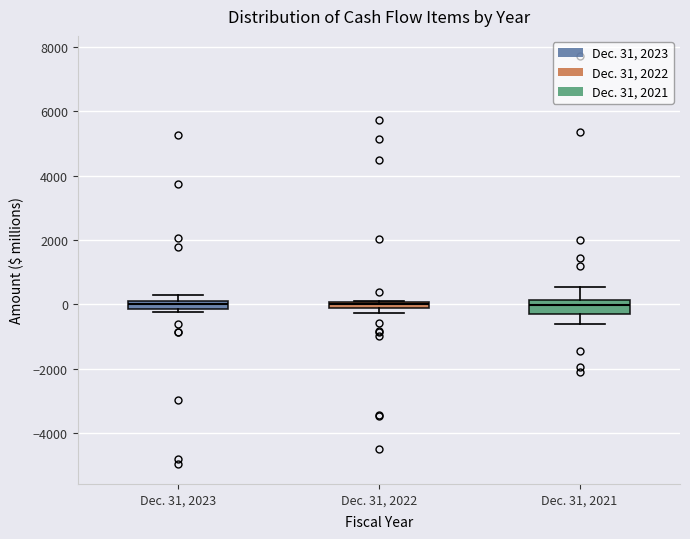

Where is the upper edge of the box for Dec. 31, 2023 on the y-axis? The values are not printed on the chart, so give them approximately, as read against the axis.

0